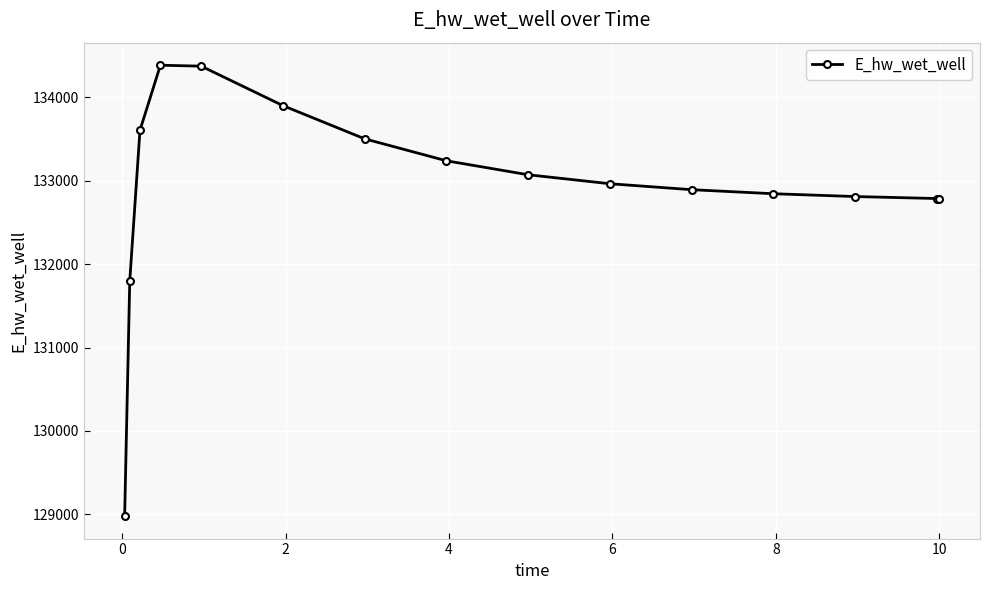

What is the value of the 1st point from the left?

128979.8